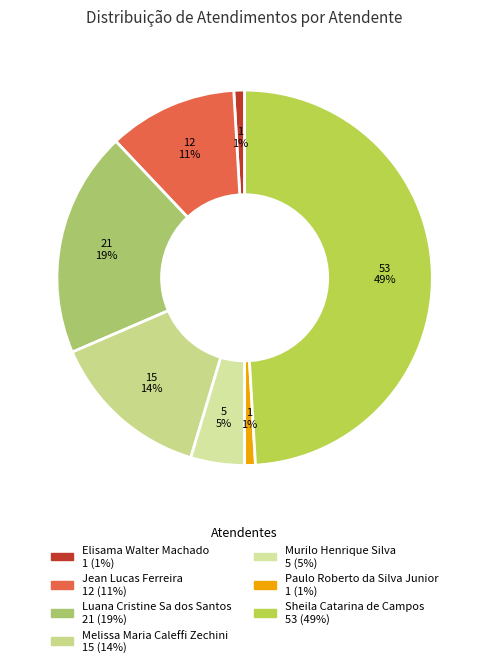

Which slice is the smallest?

Elisama Walter Machado